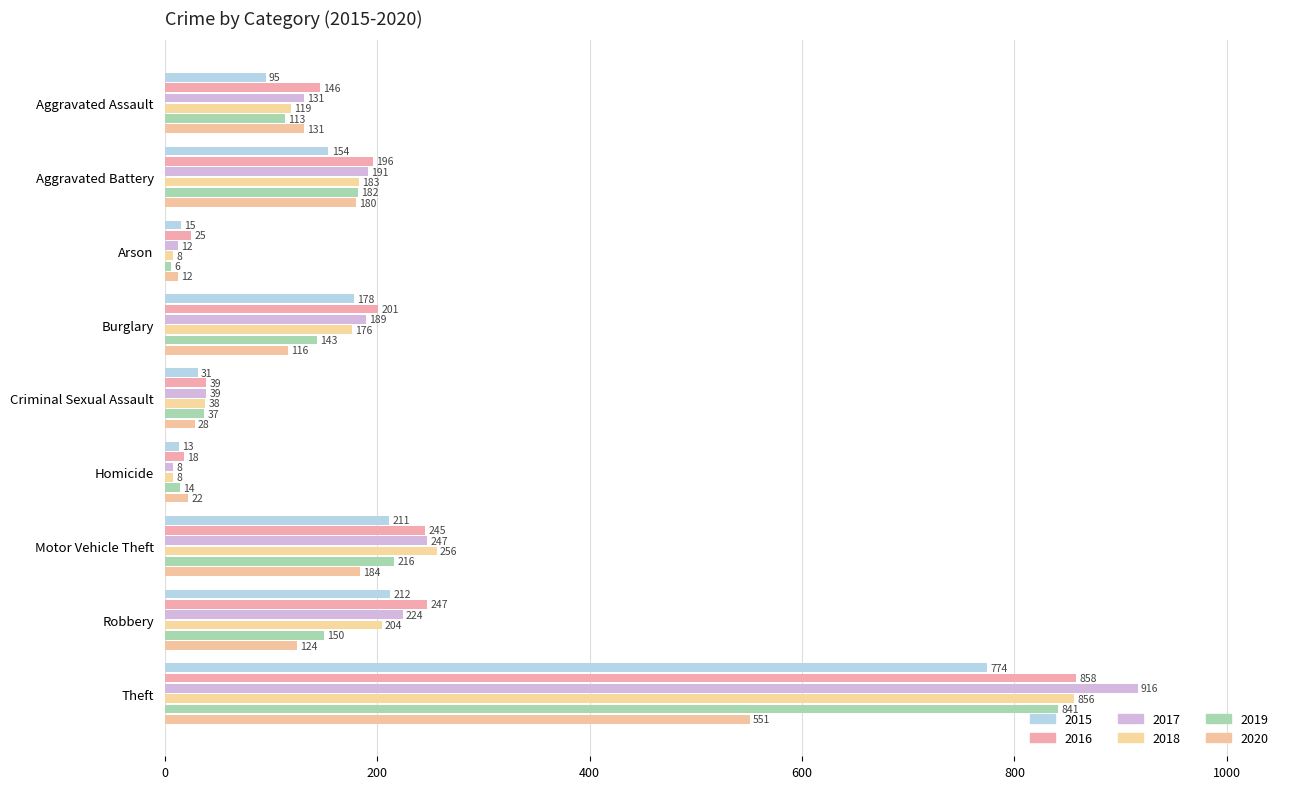

What is the approximate value of 2020 at Aggravated Assault?

131